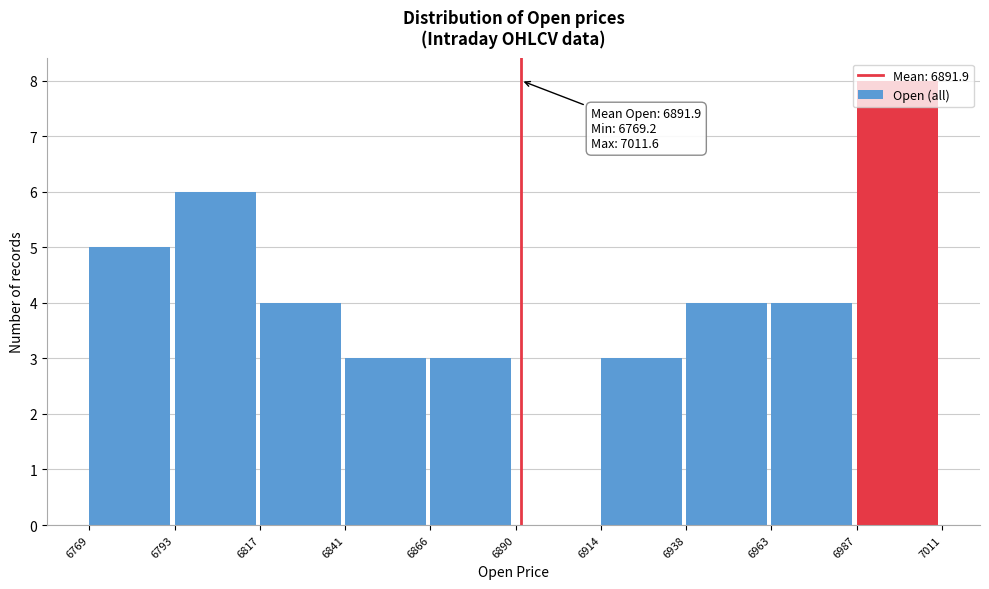

Over which range of the x-axis is the bar tallest?

6987 to 7011